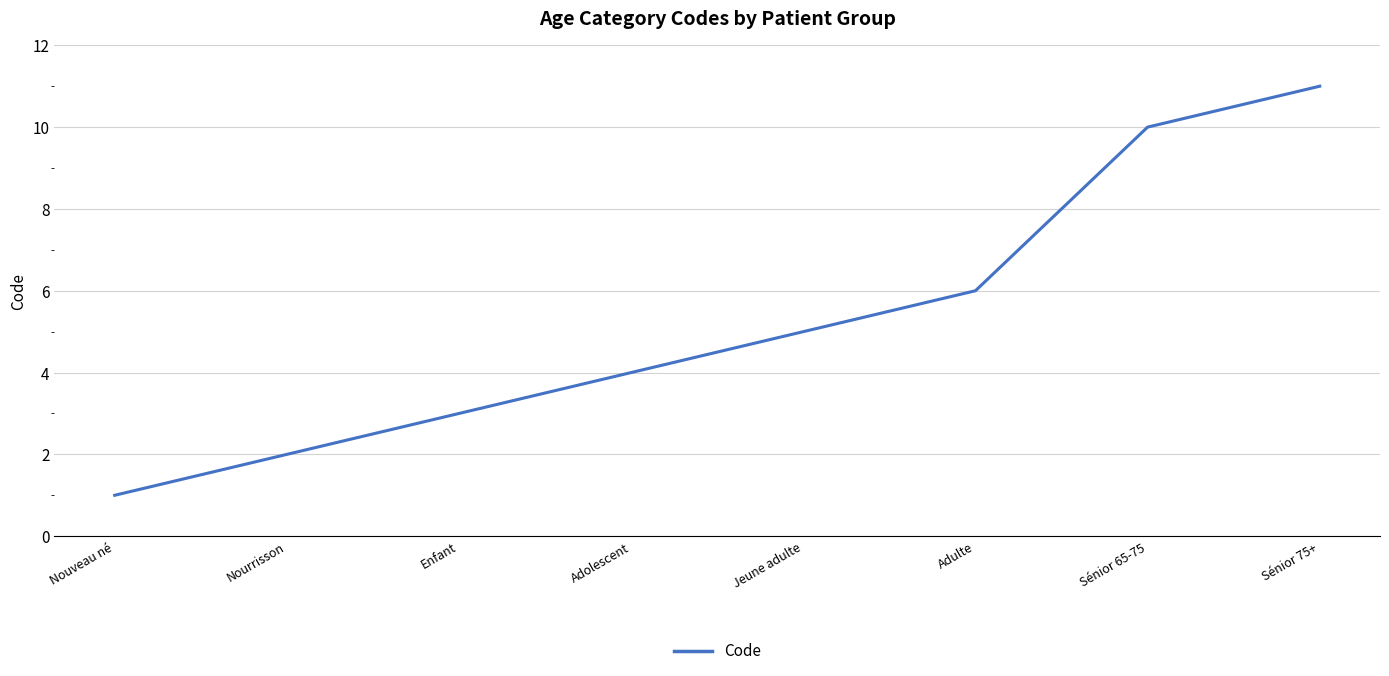

Is it true that the value at Adulte is 2?

False